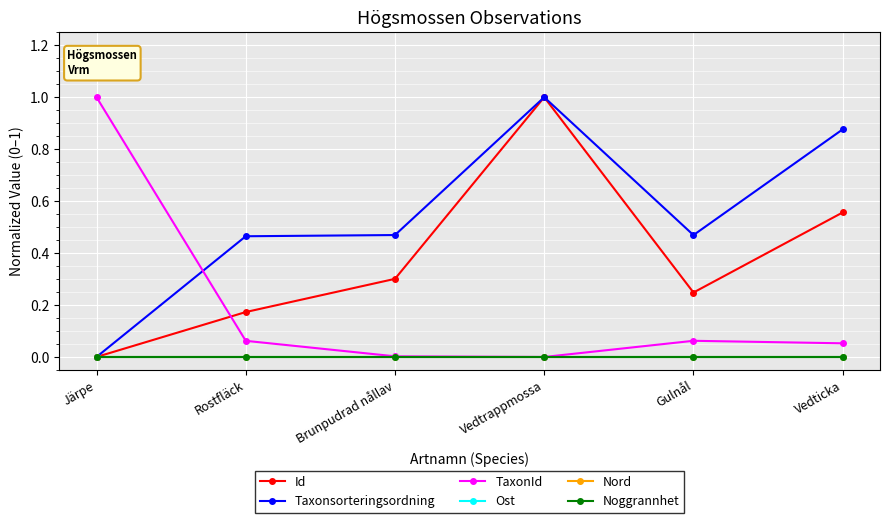

Which series changed the most between Brunpudrad nållav and Vedtrappmossa?

Id